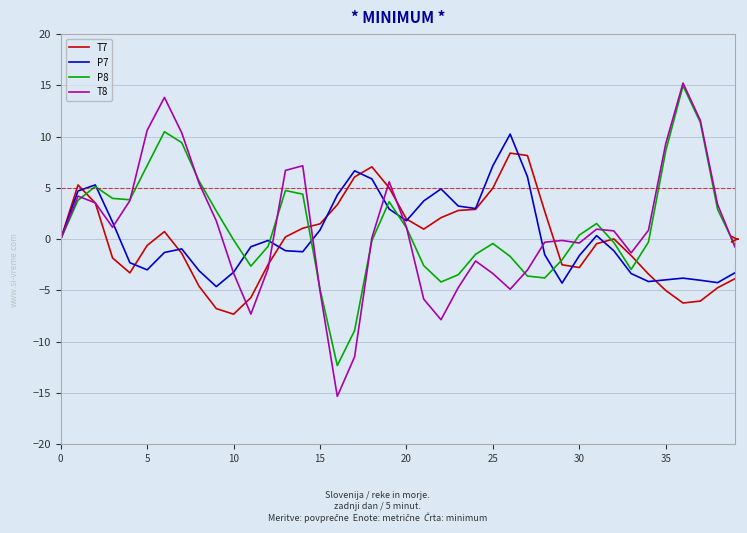

Which series has the largest range (max minus min)?

T8